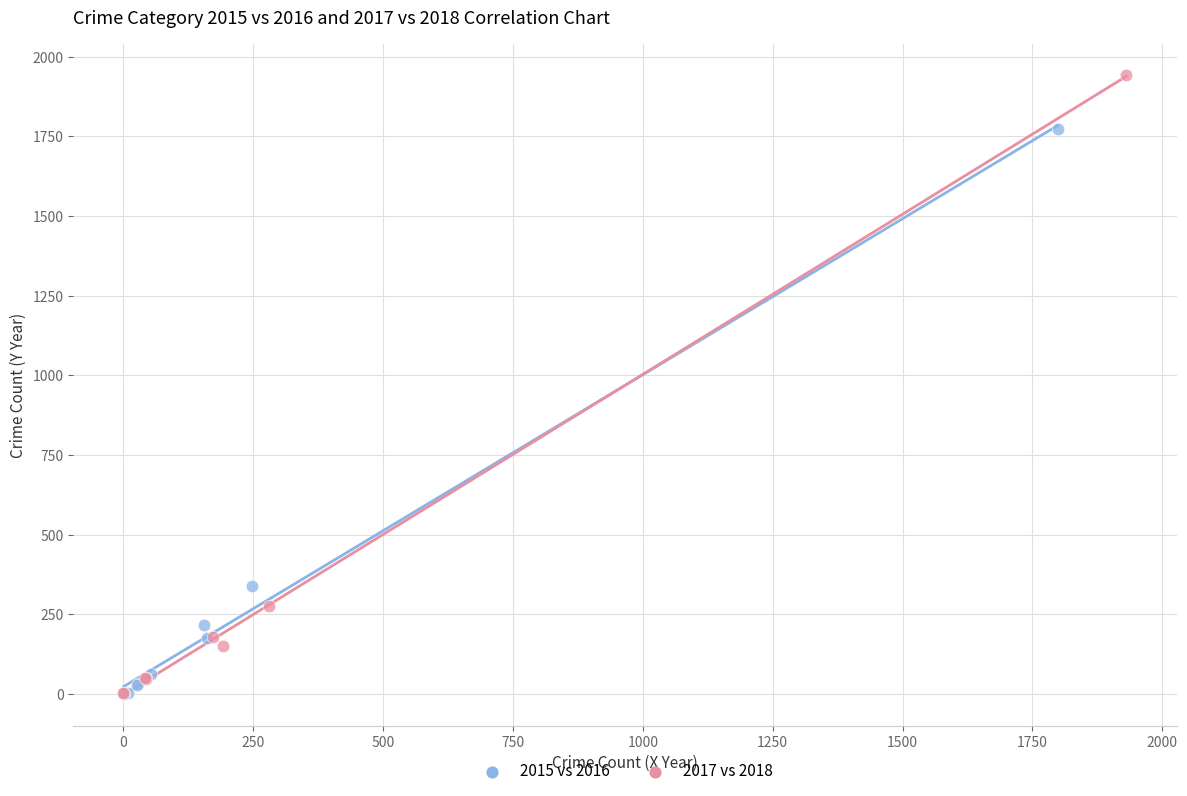

Which series has the largest Y range (max minus min)?

2017 vs 2018